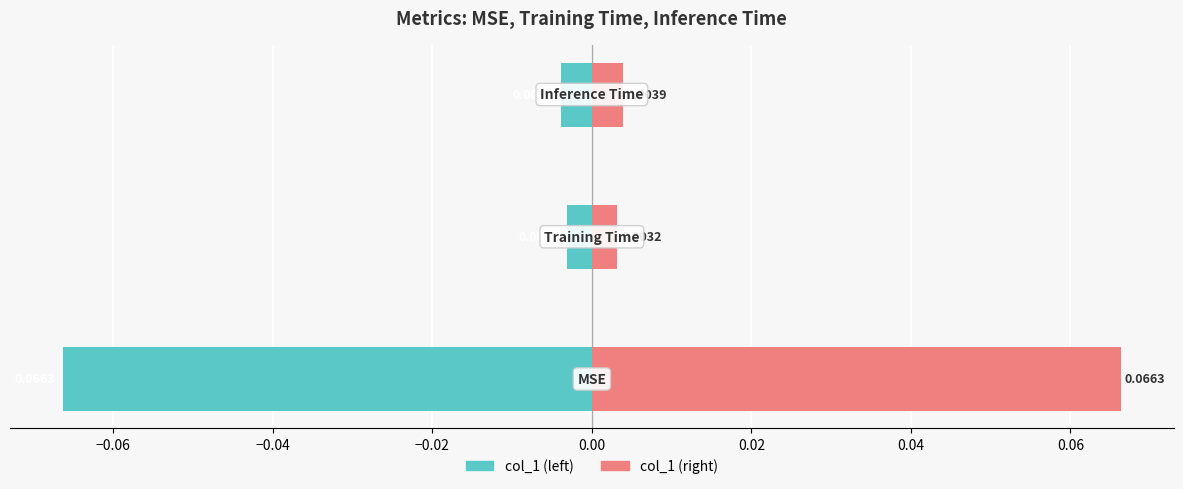

Is it true that col_1 (right) equals 0.0 at −0.04?

False